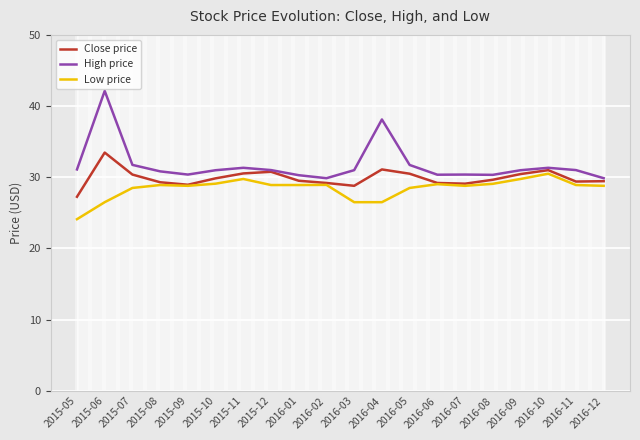

Where is the first local maximum for High price?

2015-06